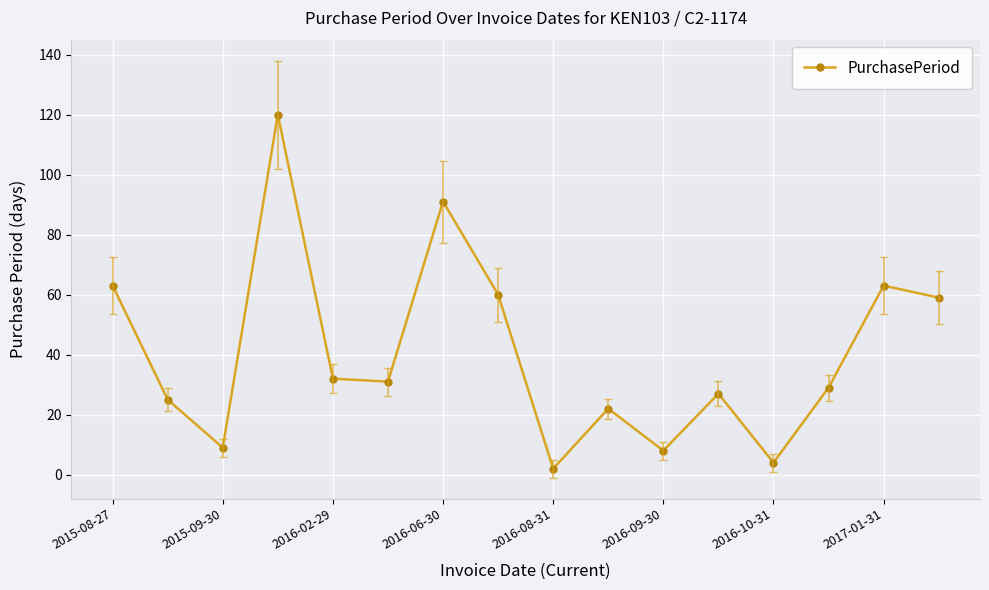

What is the difference between the maximum and minimum values?

118